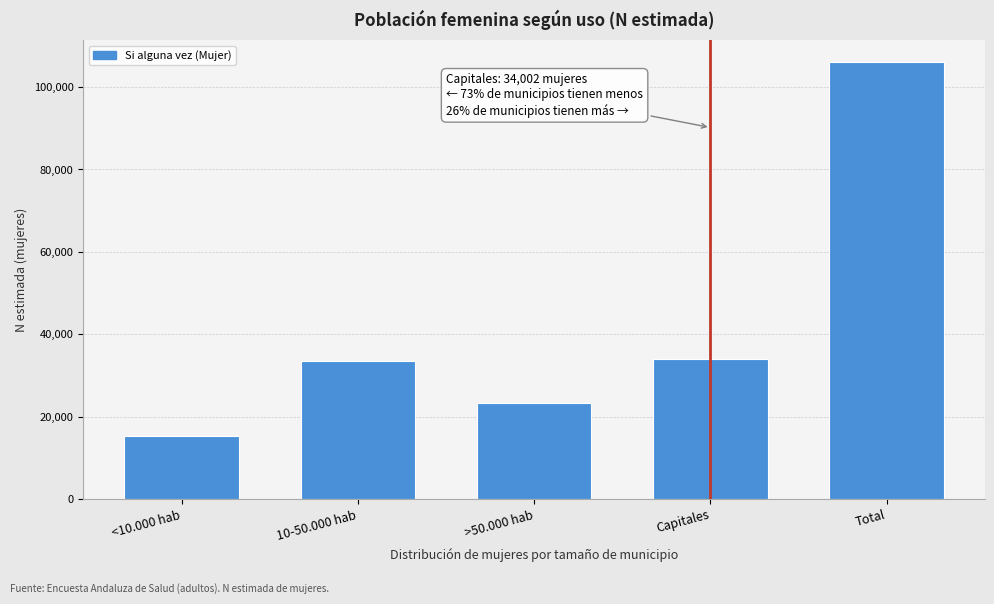

Reading right to left, transcribe all the data shown in this chart.

106067	34002	23289	33403	15373